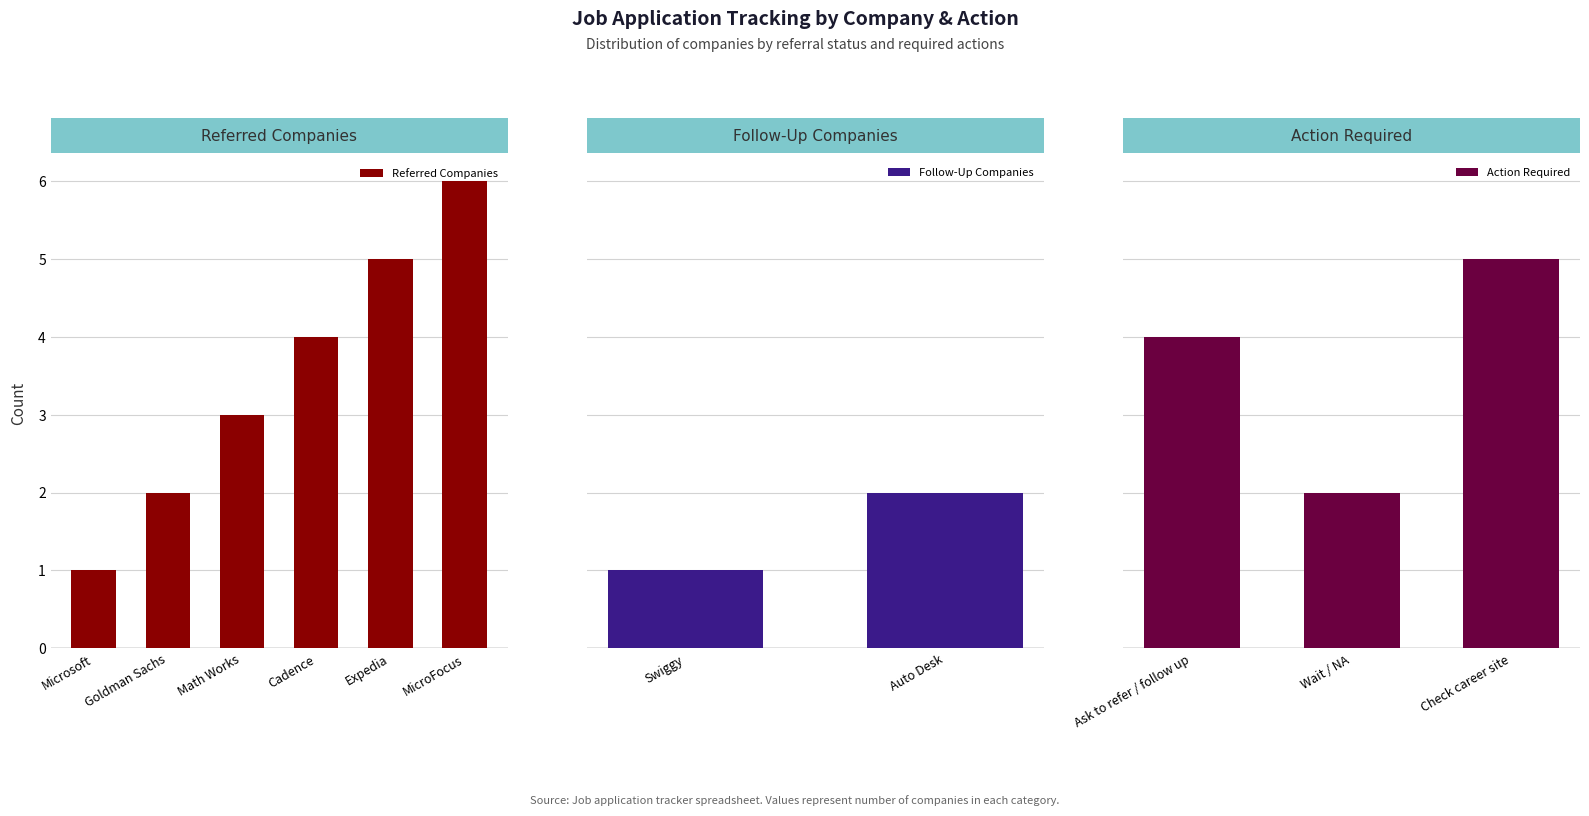

Where does the data first go above 4?

Expedia